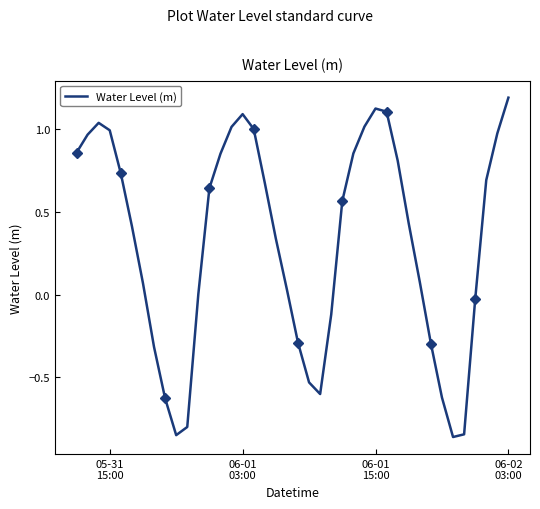

What is the highest value of the Water Level (m) series?

1.2